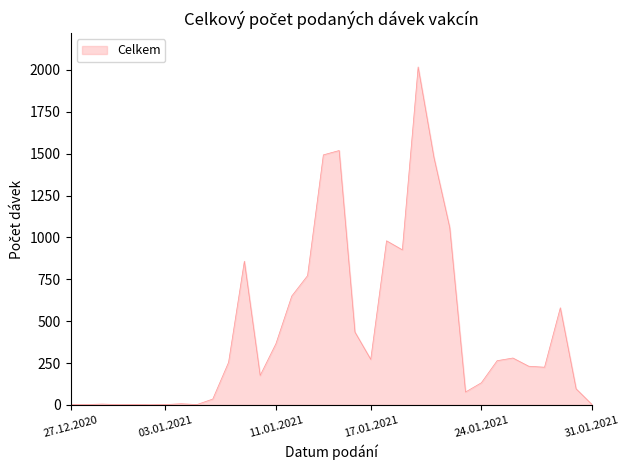

What is the difference between the maximum and minimum values?

2017